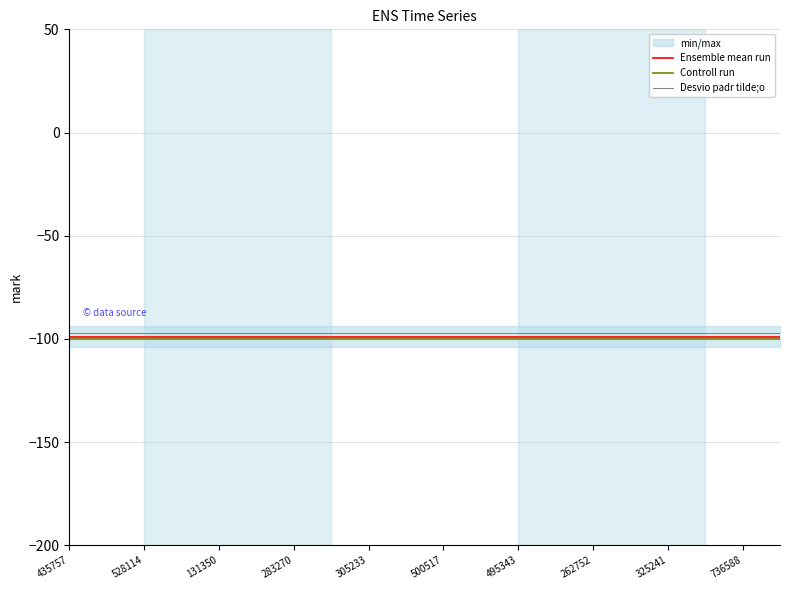

True or false: Desvio padr tilde;o has a value of -26 at 325241.

False